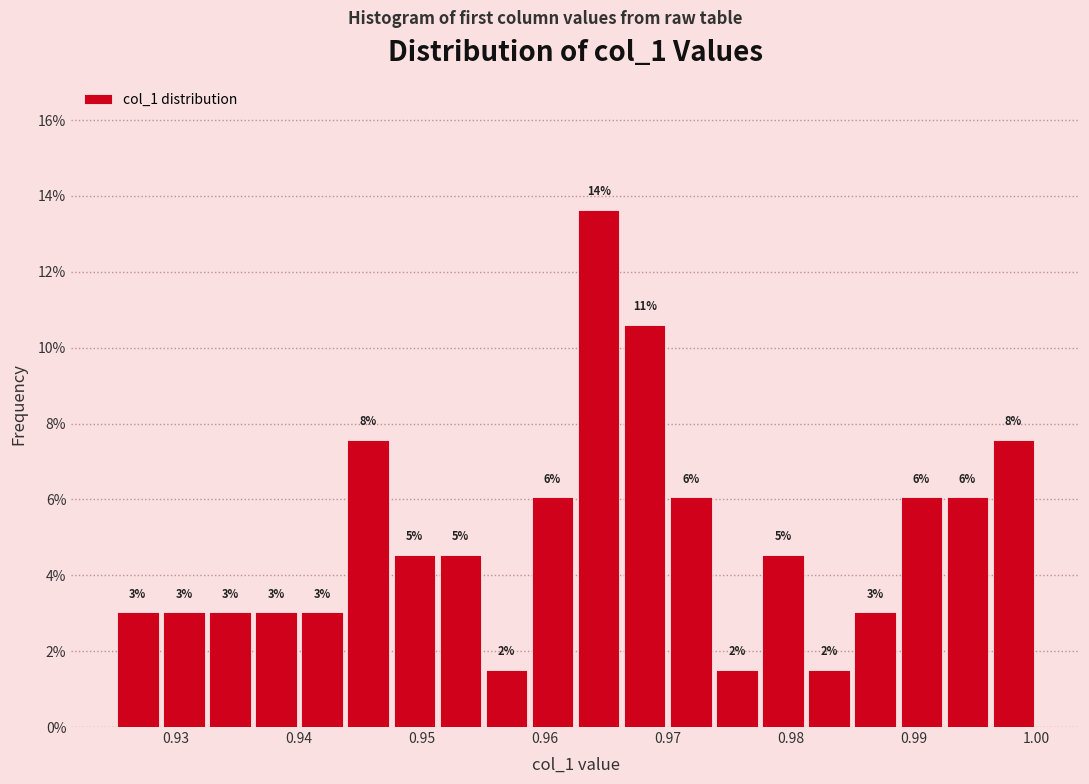

Around what value on the x-axis is the tallest bar? Give the approximate position of its centre, as read against the axis.

0.964